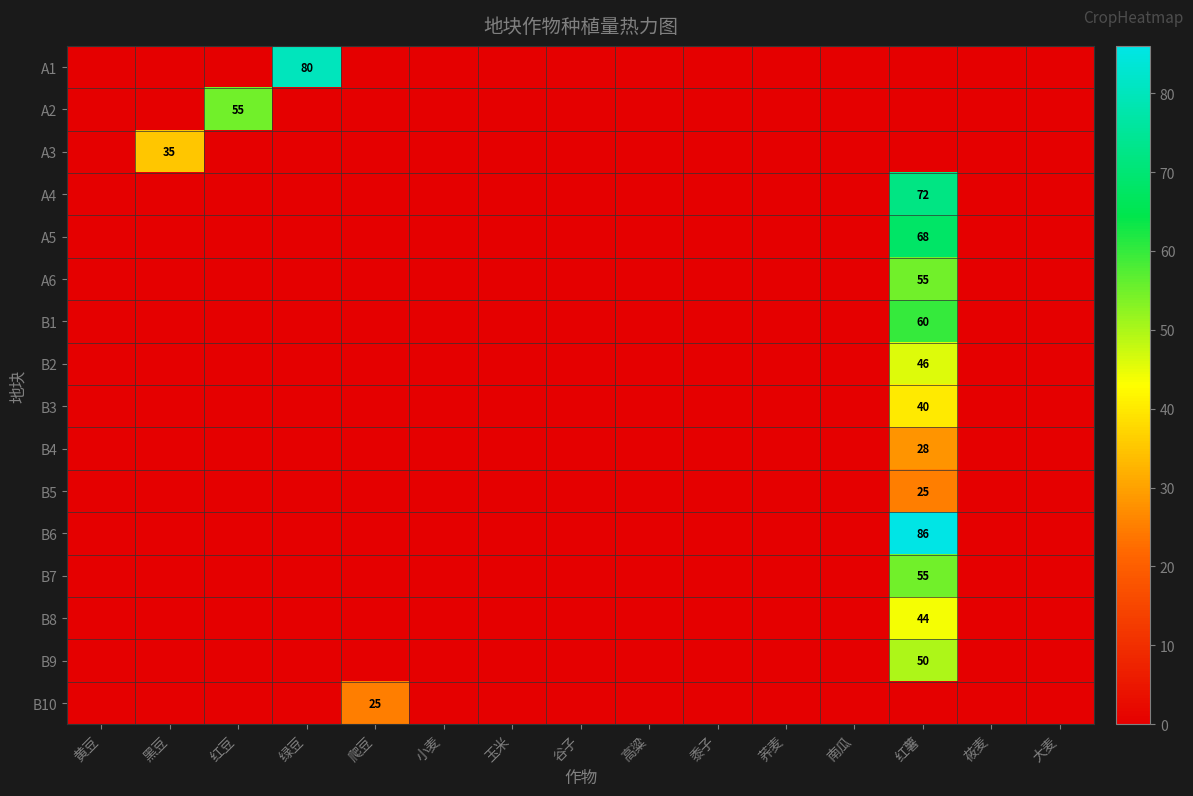

Rank the series at 高粱 from highest to lowest value.

A1, A2, A3, A4, A5, A6, B1, B2, B3, B4, B5, B6, B7, B8, B9, B10